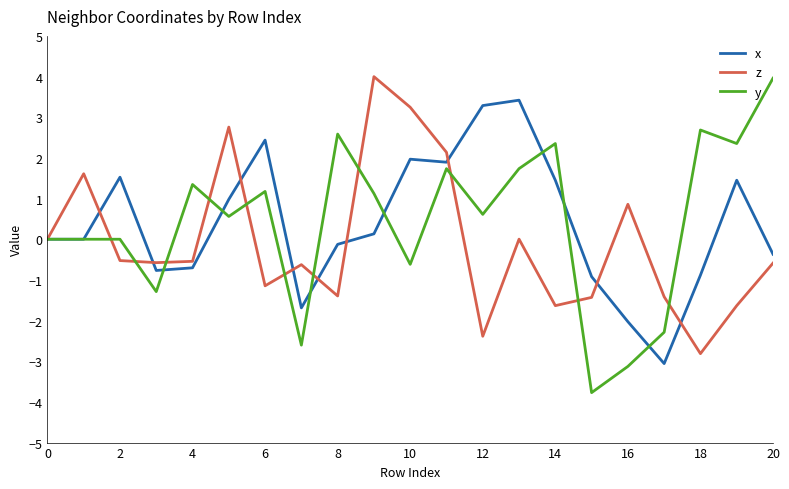

How many lines are shown in the chart?

3